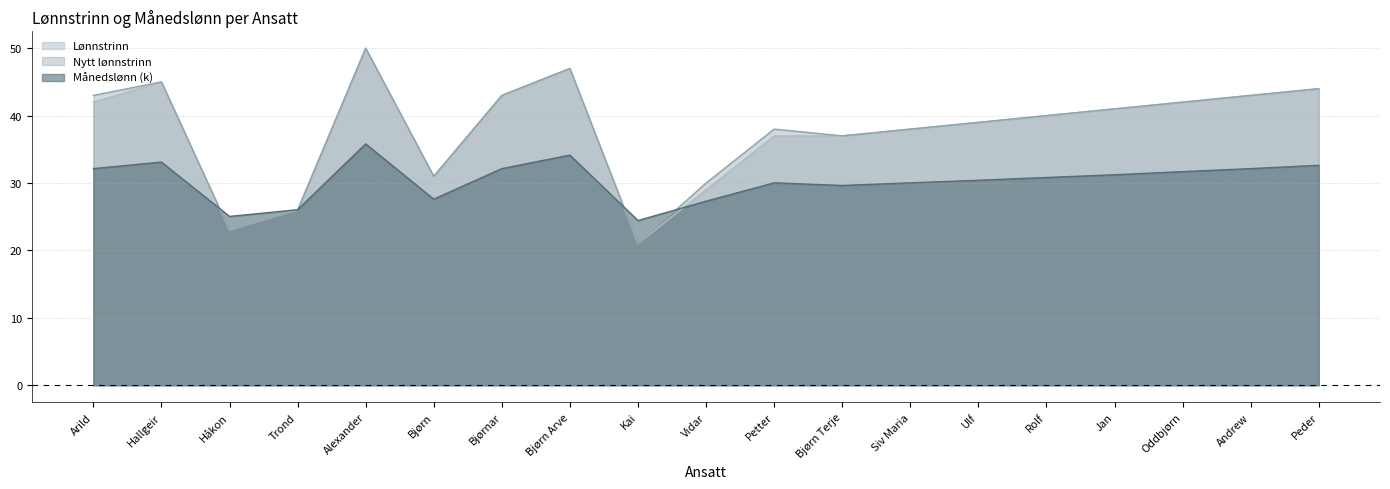

Reading left to right, list all the values displayed in this chart.

Lønnstrinn: Arild=42.0	Hallgeir=45.0	Håkon=23.0	Trond=26.0	Alexander=50.0	Bjørn=31.0	Bjørnar=43.0	Bjørn Arve=47.0	Kai=21.0	Vidar=29.0	Petter=37.0	Bjørn Terje=37.0	Siv Maria=38.0	Ulf=39.0	Rolf=40.0	Jan=41.0	Oddbjørn=42.0	Andrew=43.0	Peder=44.0
Nytt lønnstrinn: Arild=43.0	Hallgeir=45.0	Håkon=23.0	Trond=26.0	Alexander=50.0	Bjørn=31.0	Bjørnar=43.0	Bjørn Arve=47.0	Kai=21.0	Vidar=30.0	Petter=38.0	Bjørn Terje=37.0	Siv Maria=38.0	Ulf=39.0	Rolf=40.0	Jan=41.0	Oddbjørn=42.0	Andrew=43.0	Peder=44.0
Månedslønn (k): Arild=32.1	Hallgeir=33.1	Håkon=25.1	Trond=26.1	Alexander=35.8	Bjørn=27.6	Bjørnar=32.1	Bjørn Arve=34.1	Kai=24.4	Vidar=27.3	Petter=30.0	Bjørn Terje=29.6	Siv Maria=30.0	Ulf=30.4	Rolf=30.8	Jan=31.2	Oddbjørn=31.7	Andrew=32.1	Peder=32.6